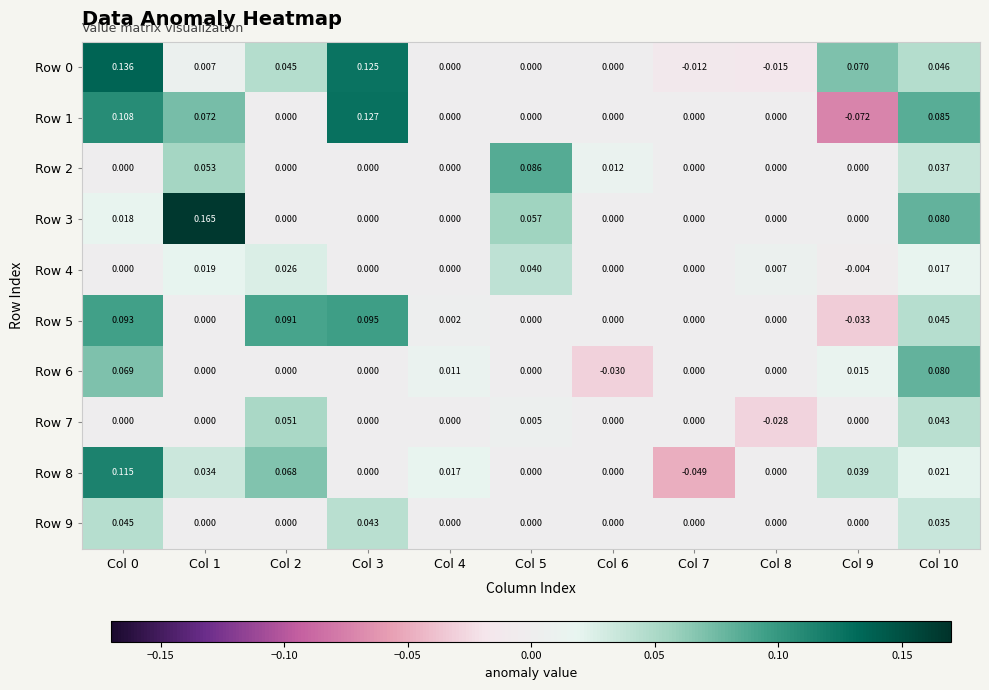

Is the value of Row 7 at Col 10 greater than the value of Row 5 at Col 6?

Yes